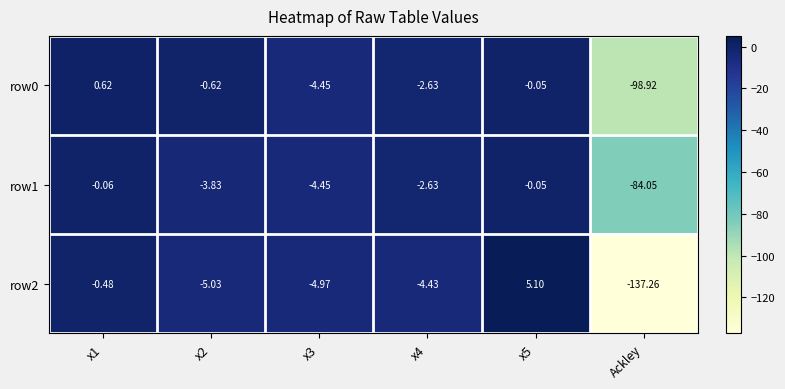

Which label corresponds to the smallest value in the chart?

Ackley